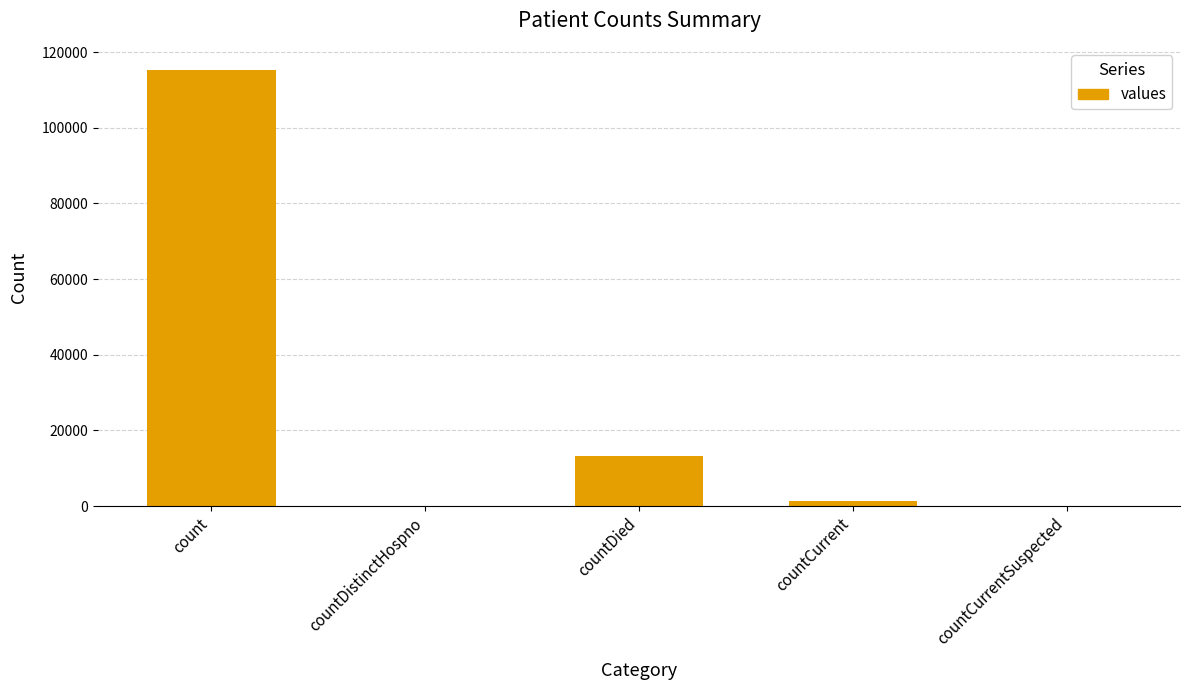

How many categories are shown in the chart?

5